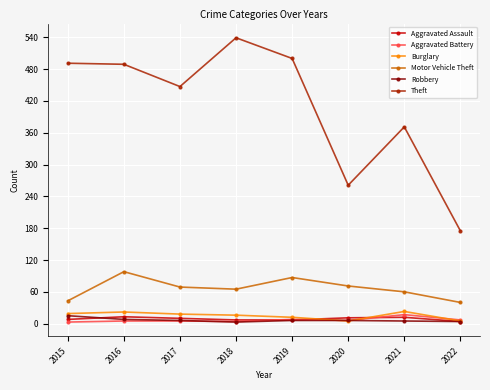

What is the total value across all series at 2021?

488